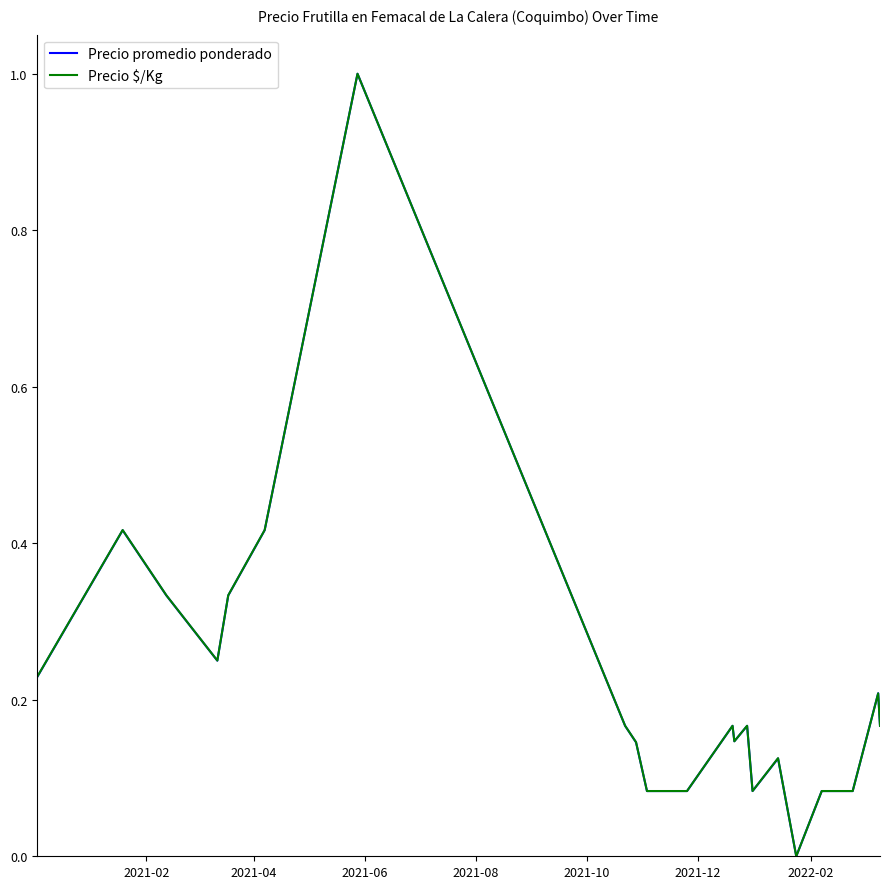

What is the maximum value for Precio $/Kg?

1.0